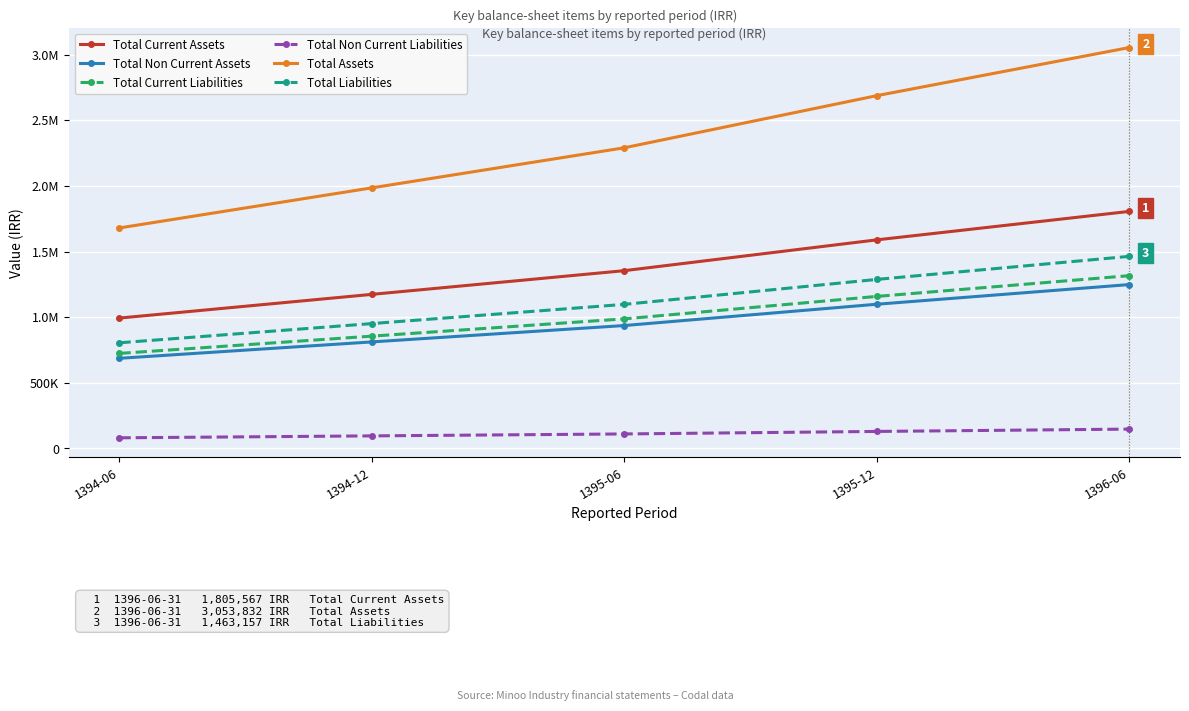

What is the smallest value displayed?

80924